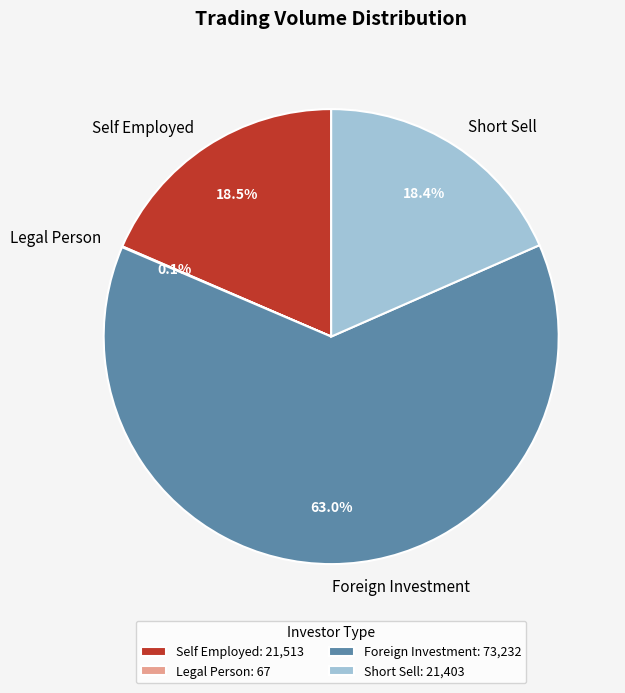

Does Foreign Investment represent more than half of the total?

Yes